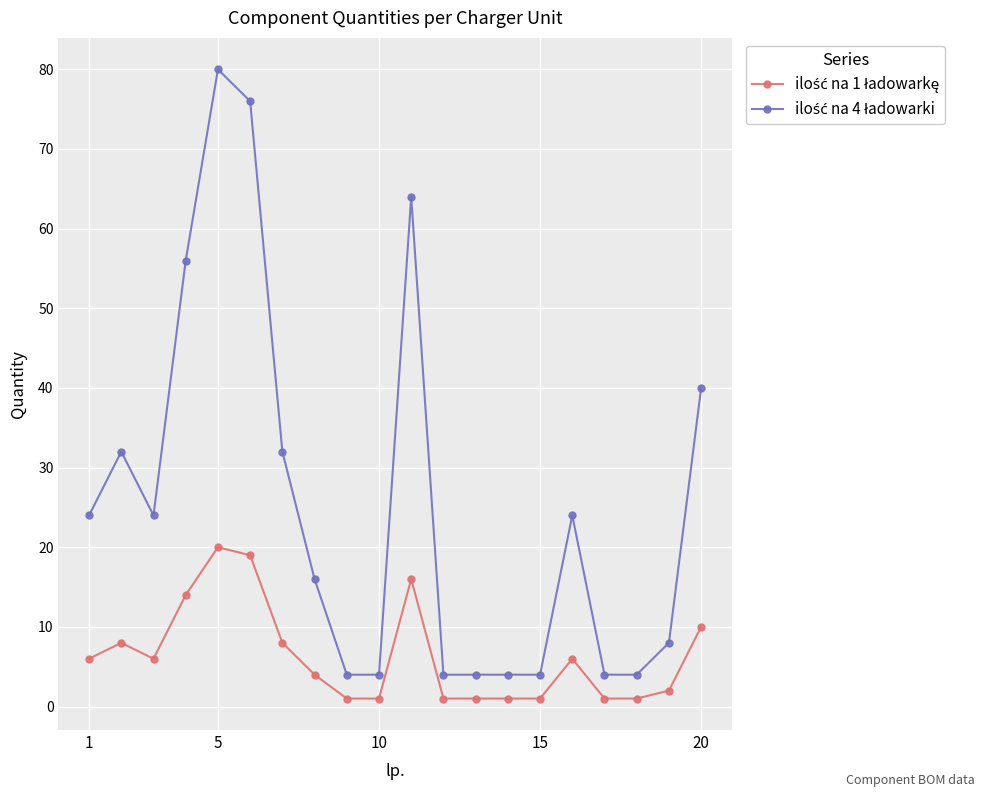

What is the greatest value displayed?

80